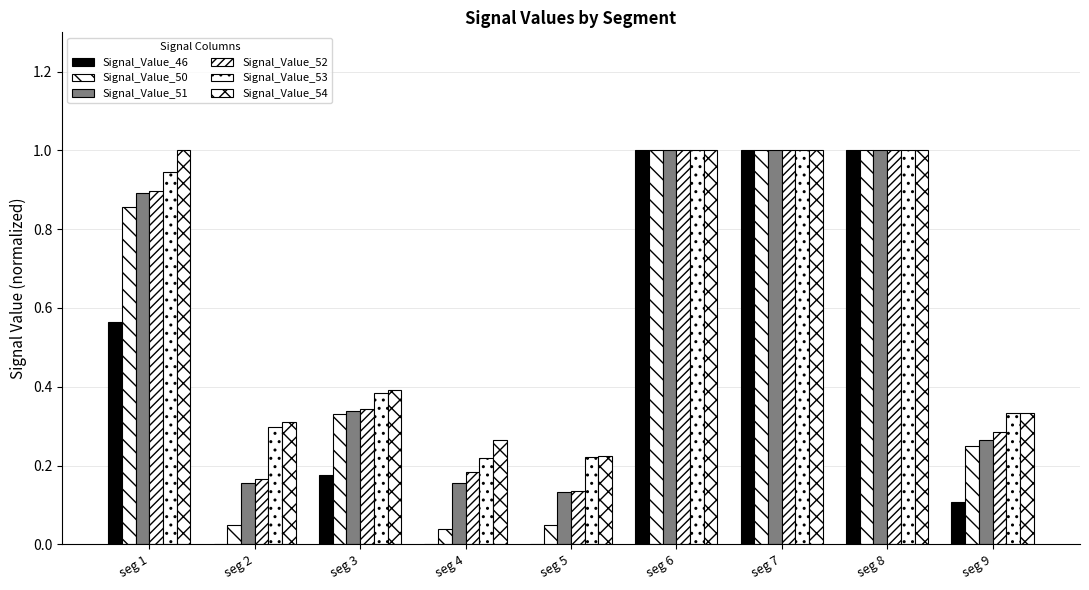

Count the number of data series in this chart.

6